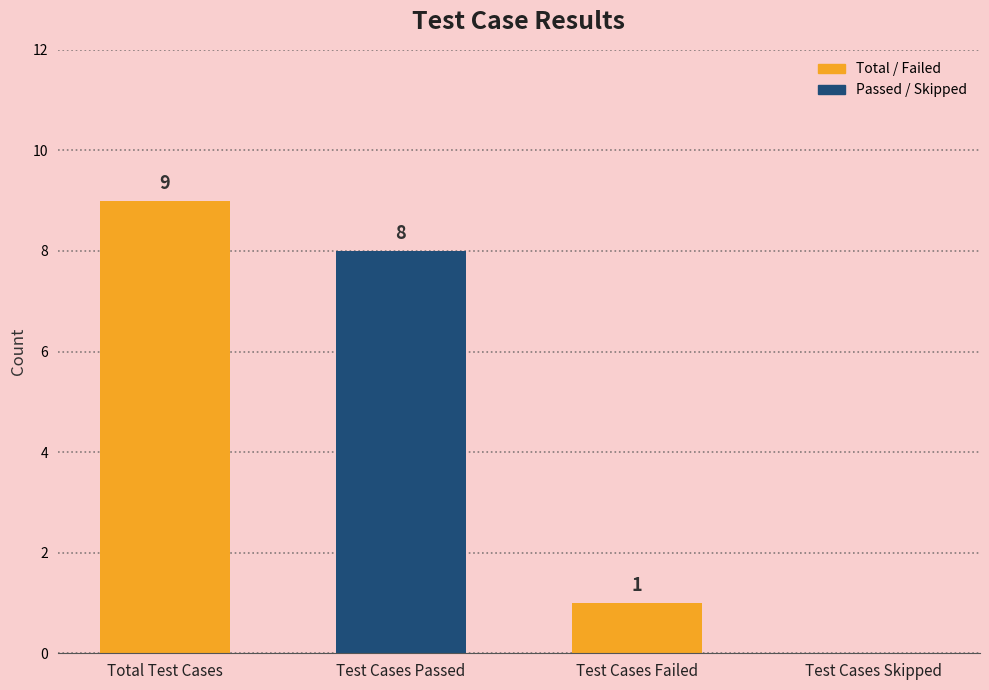

True or false: the data shows 11 at Test Cases Passed.

False